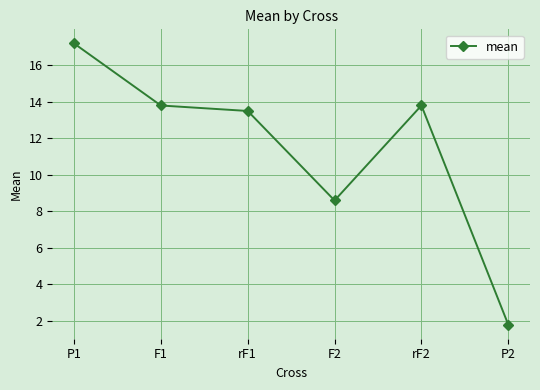

The value at F1 is 13.8. True or false?

True